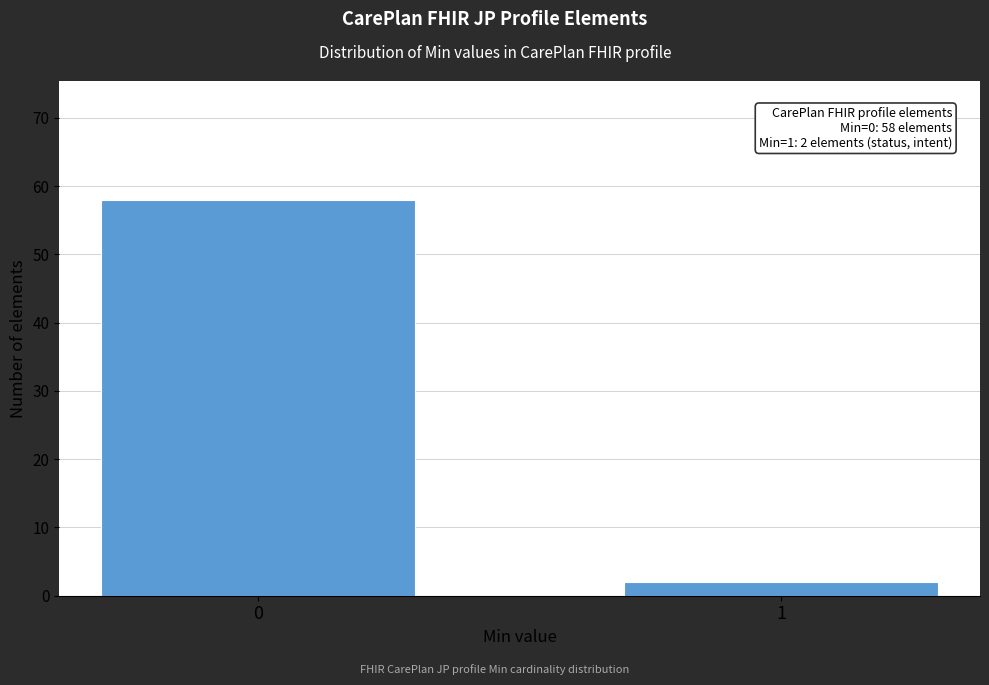

Reading left to right, list all the values displayed in this chart.

0=58	1=2